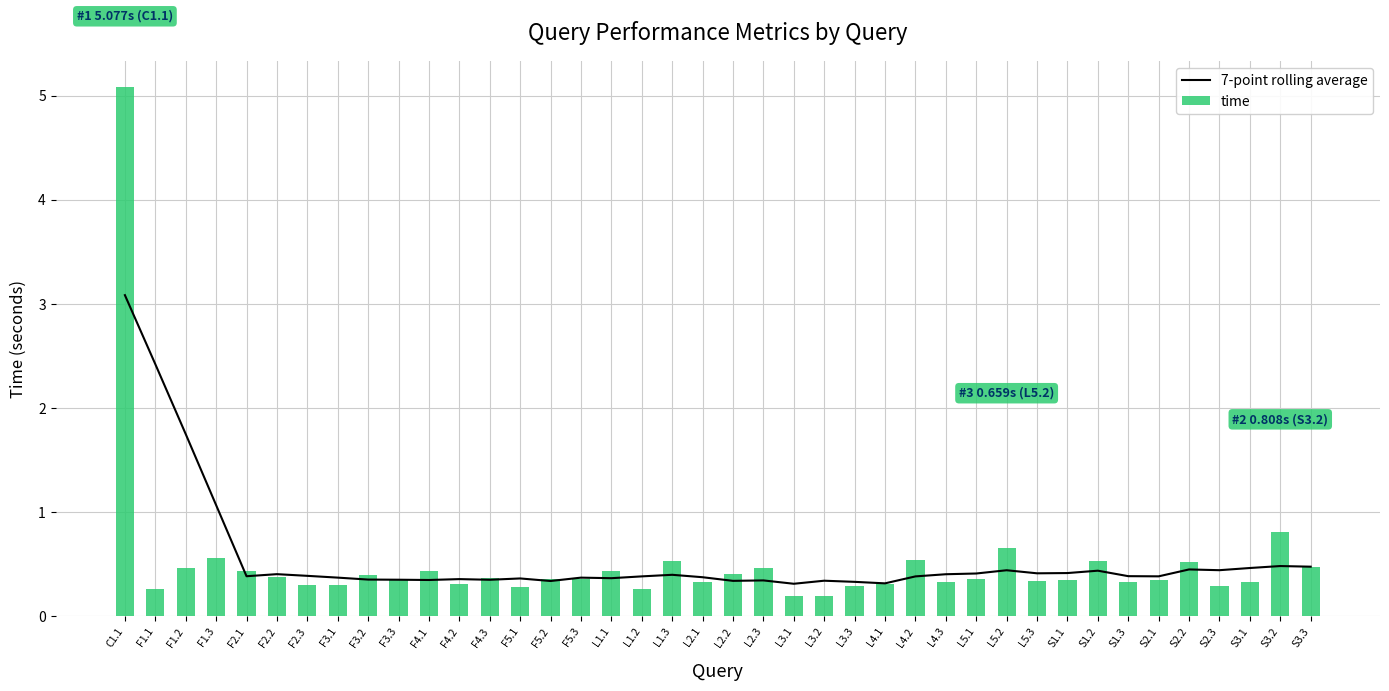

Reading right to left, list all the values displayed in this chart.

7-point rolling average: S3.3=0.5	S3.2=0.5	S3.1=0.5	S2.3=0.4	S2.2=0.5	S2.1=0.4	S1.3=0.4	S1.2=0.4	S1.1=0.4	L5.3=0.4	L5.2=0.4	L5.1=0.4	L4.3=0.4	L4.2=0.4	L4.1=0.3	L3.3=0.3	L3.2=0.3	L3.1=0.3	L2.3=0.3	L2.2=0.3	L2.1=0.4	L1.3=0.4	L1.2=0.4	L1.1=0.4	F5.3=0.4	F5.2=0.3	F5.1=0.4	F4.3=0.4	F4.2=0.4	F4.1=0.3	F3.3=0.4	F3.2=0.4	F3.1=0.4	F2.3=0.4	F2.2=0.4	F2.1=0.4	F1.3=1.1	F1.2=1.8	F1.1=2.4	C1.1=3.1
time: S3.3=0.5	S3.2=0.8	S3.1=0.3	S2.3=0.3	S2.2=0.5	S2.1=0.3	S1.3=0.3	S1.2=0.5	S1.1=0.3	L5.3=0.3	L5.2=0.7	L5.1=0.4	L4.3=0.3	L4.2=0.5	L4.1=0.3	L3.3=0.3	L3.2=0.2	L3.1=0.2	L2.3=0.5	L2.2=0.4	L2.1=0.3	L1.3=0.5	L1.2=0.3	L1.1=0.4	F5.3=0.4	F5.2=0.4	F5.1=0.3	F4.3=0.4	F4.2=0.3	F4.1=0.4	F3.3=0.3	F3.2=0.4	F3.1=0.3	F2.3=0.3	F2.2=0.4	F2.1=0.4	F1.3=0.6	F1.2=0.5	F1.1=0.3	C1.1=5.1